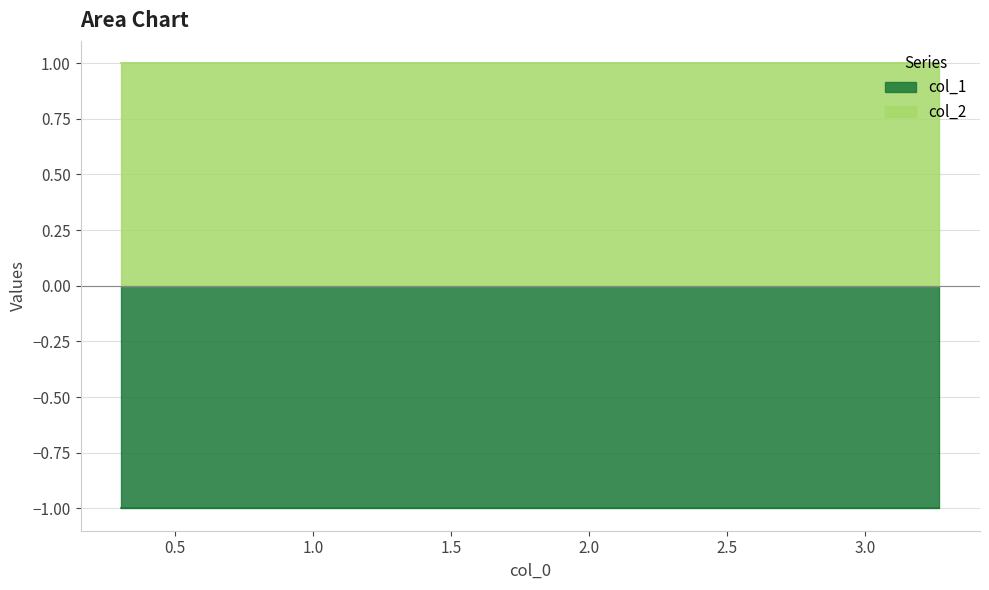

Between 5 and 9, which series saw the biggest shift?

col_1